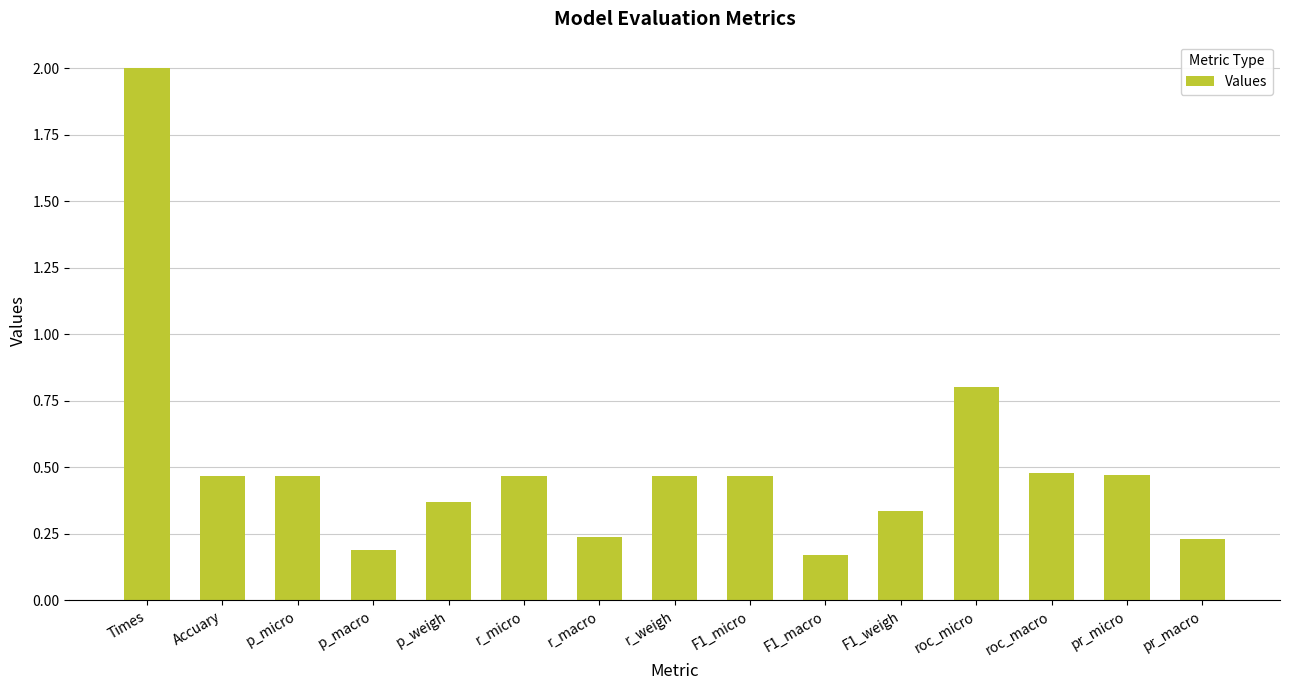

What is the sum of all values?

7.6